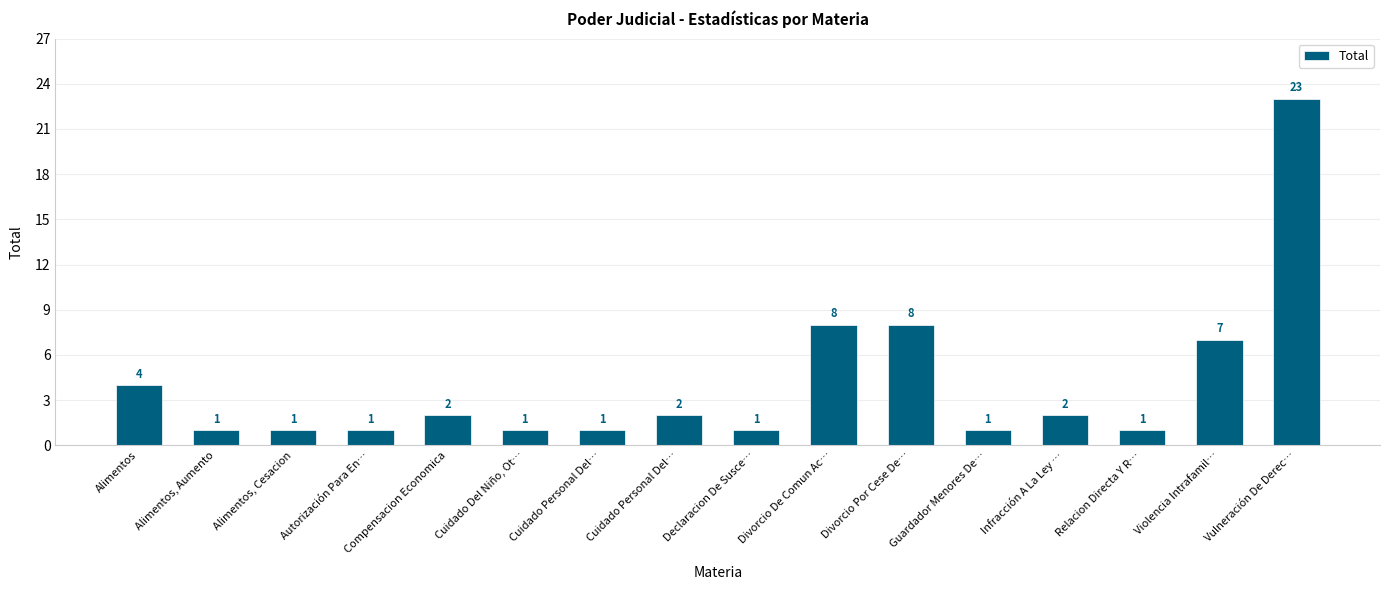

Does the chart contain any negative values?

No